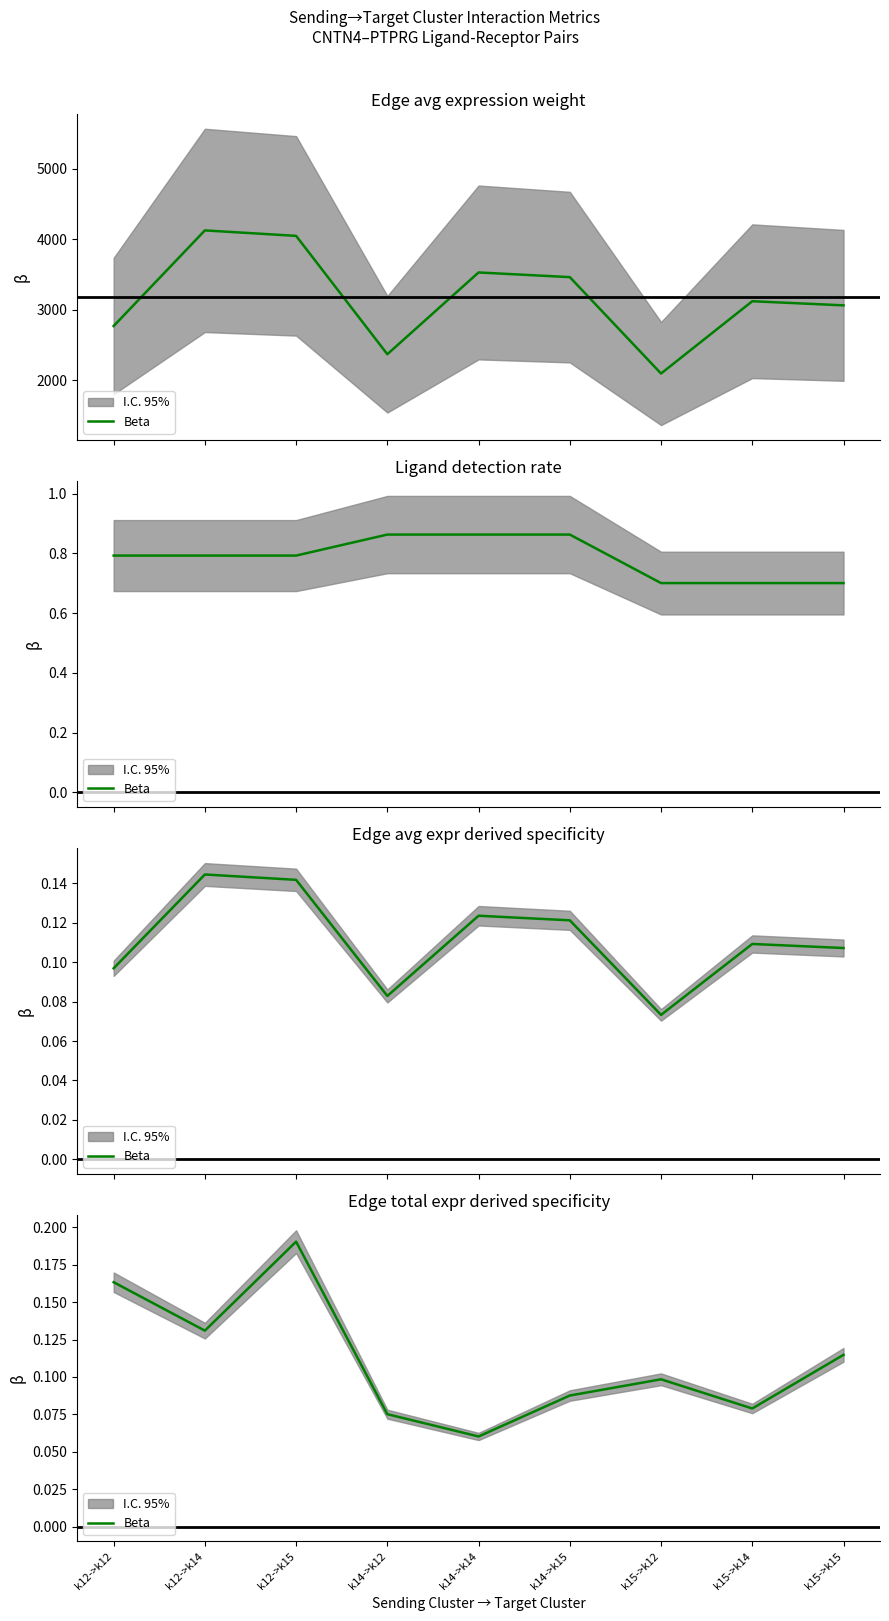

Count the values in the range 0 to 1.

9